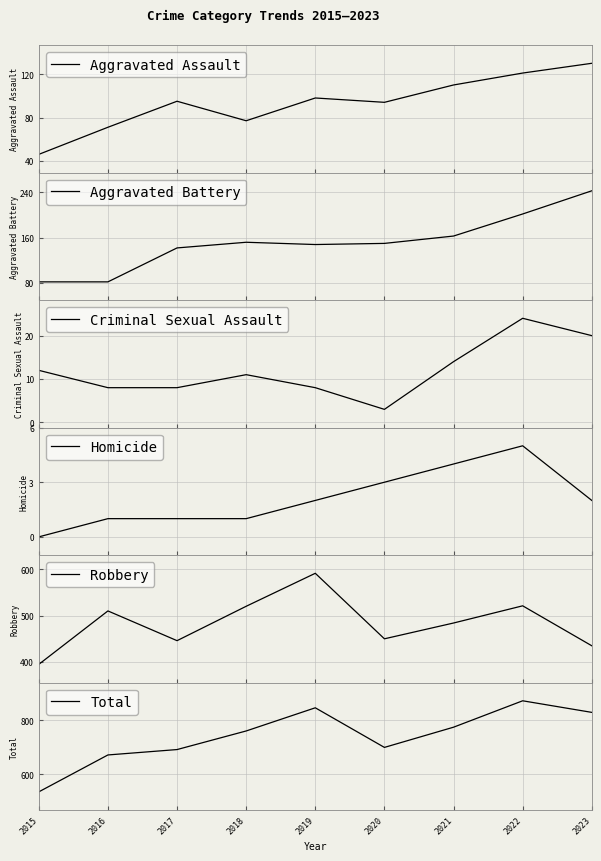

Which series has the largest range (max minus min)?

Total